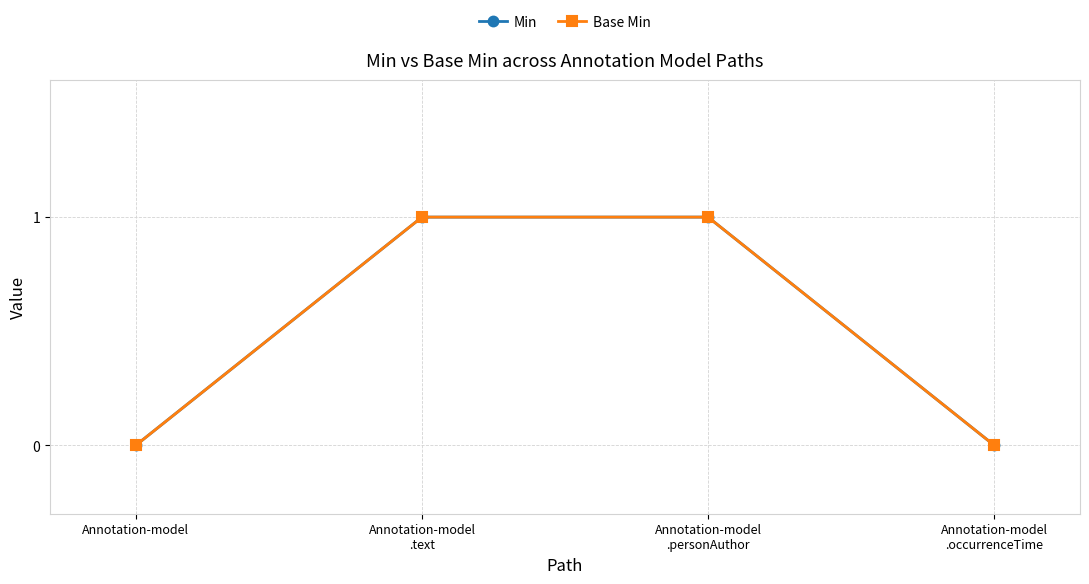

Is this an area chart (filled region under the line)?

No